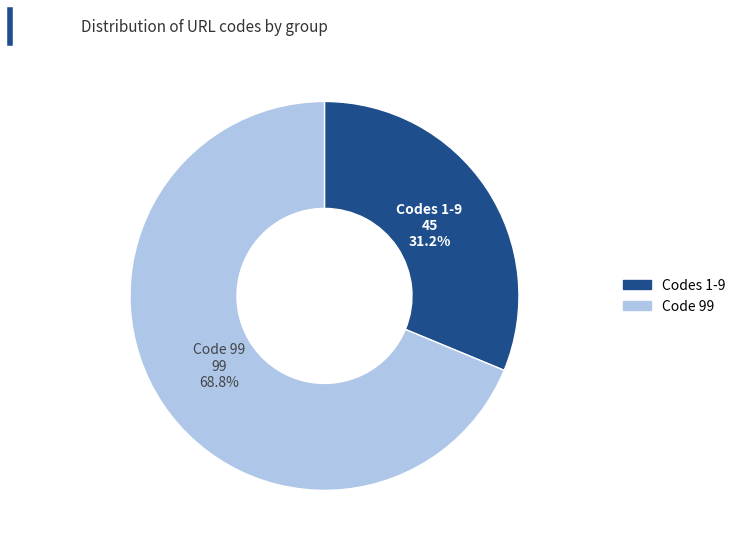

Is the sum of Codes 1-9 and Code 99 greater than half?

Yes